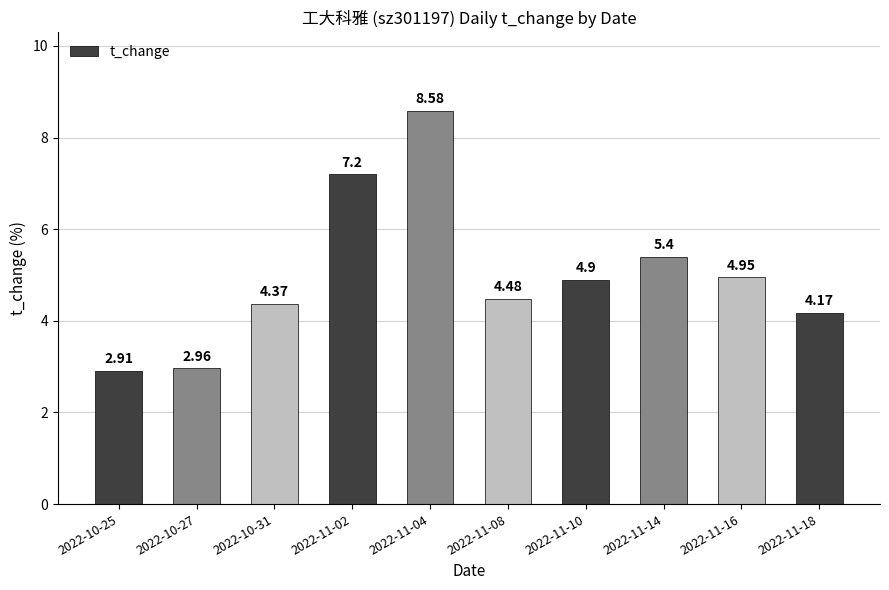

Between 2022-11-08 and 2022-11-02, which is larger?

2022-11-02